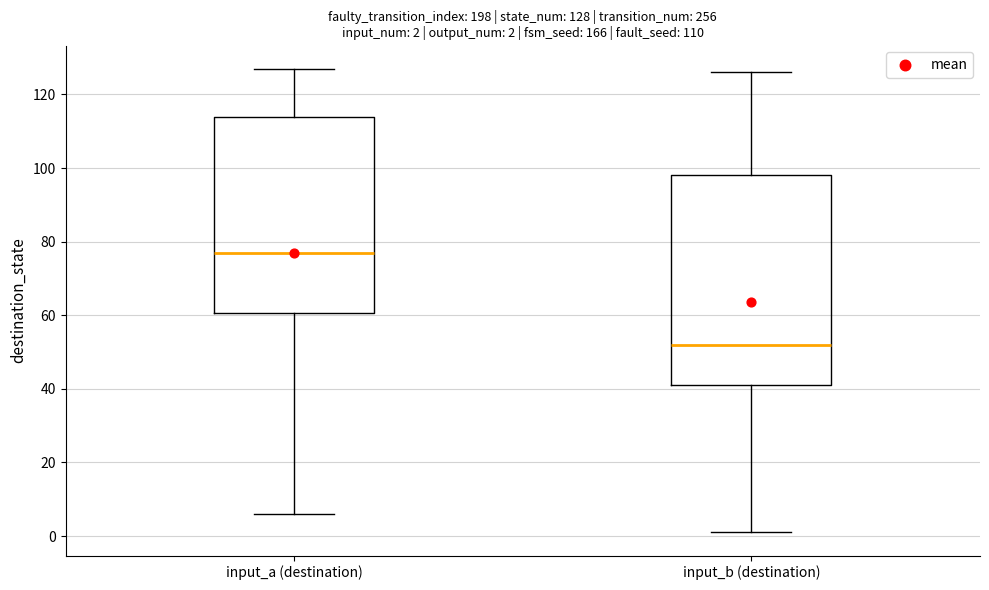

Which box's median line is the lowest?

input_b (destination)